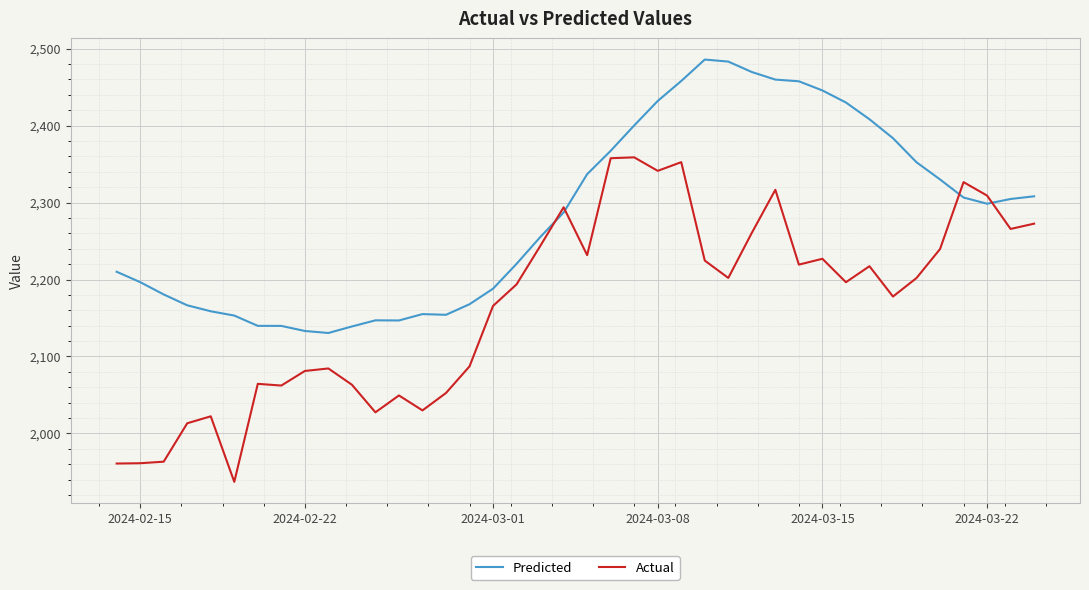

Rank the series by their average value, from highest to lowest.

Predicted, Actual